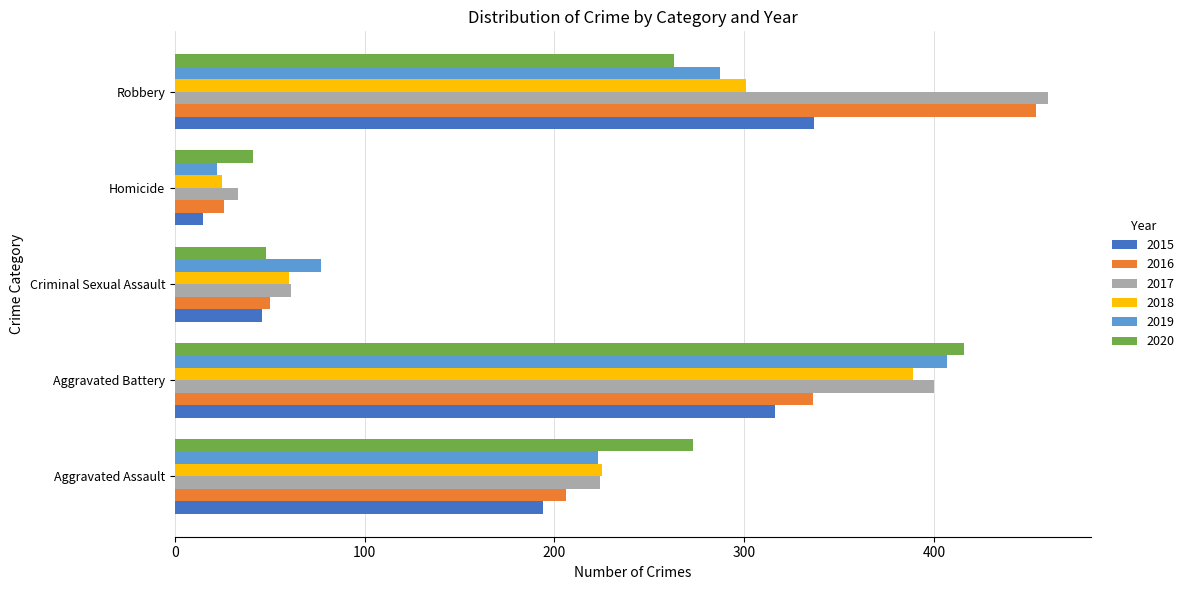

Count the number of categories in the chart.

5